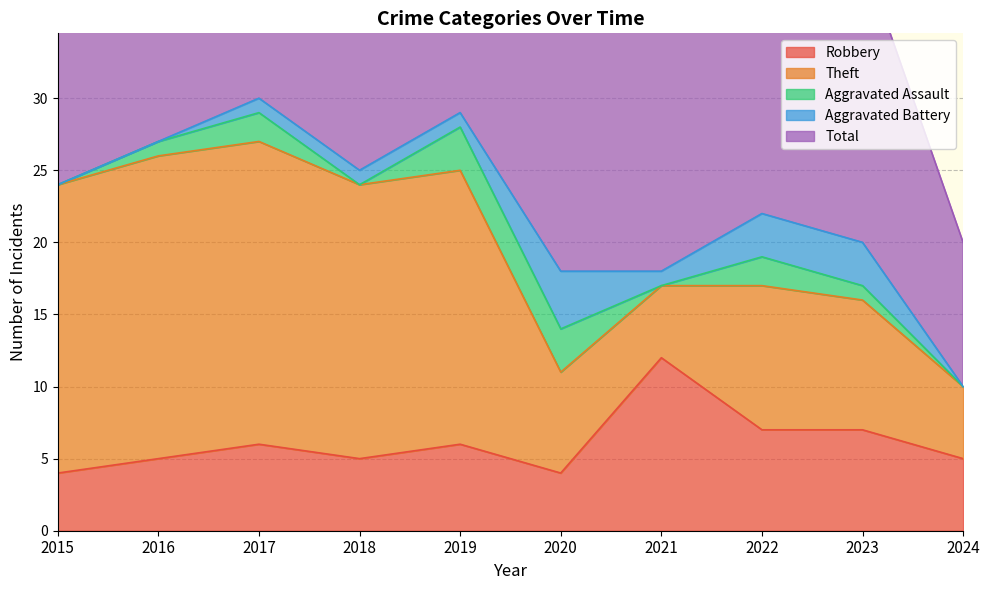

Where do Aggravated Battery and Aggravated Assault first cross each other?

2017 and 2018